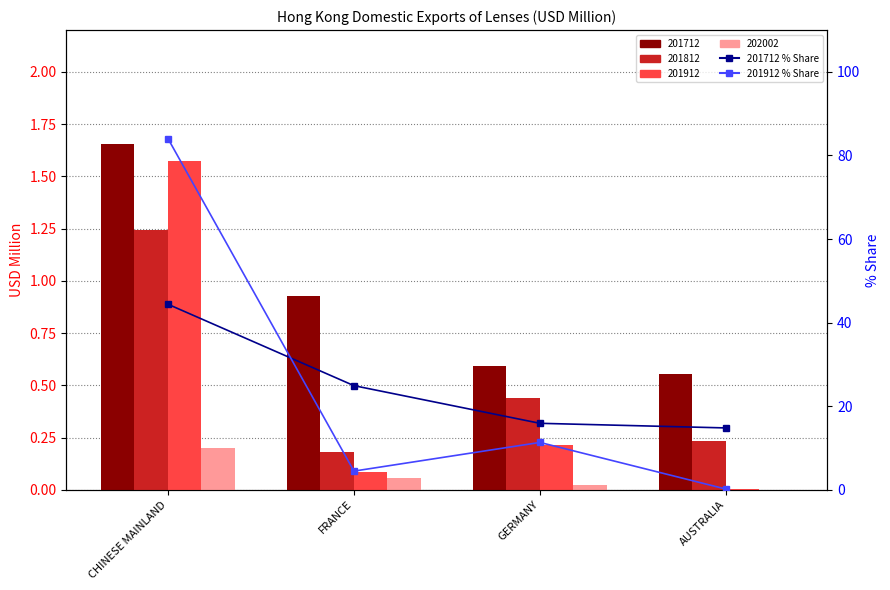

Which series has the largest total across all categories?

201712 % Share